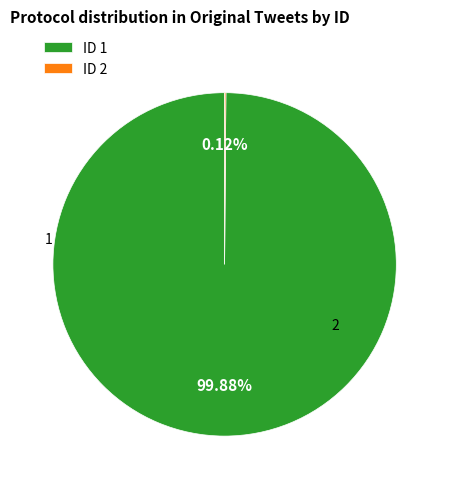

Which slice represents more than half of the pie?

ID 1